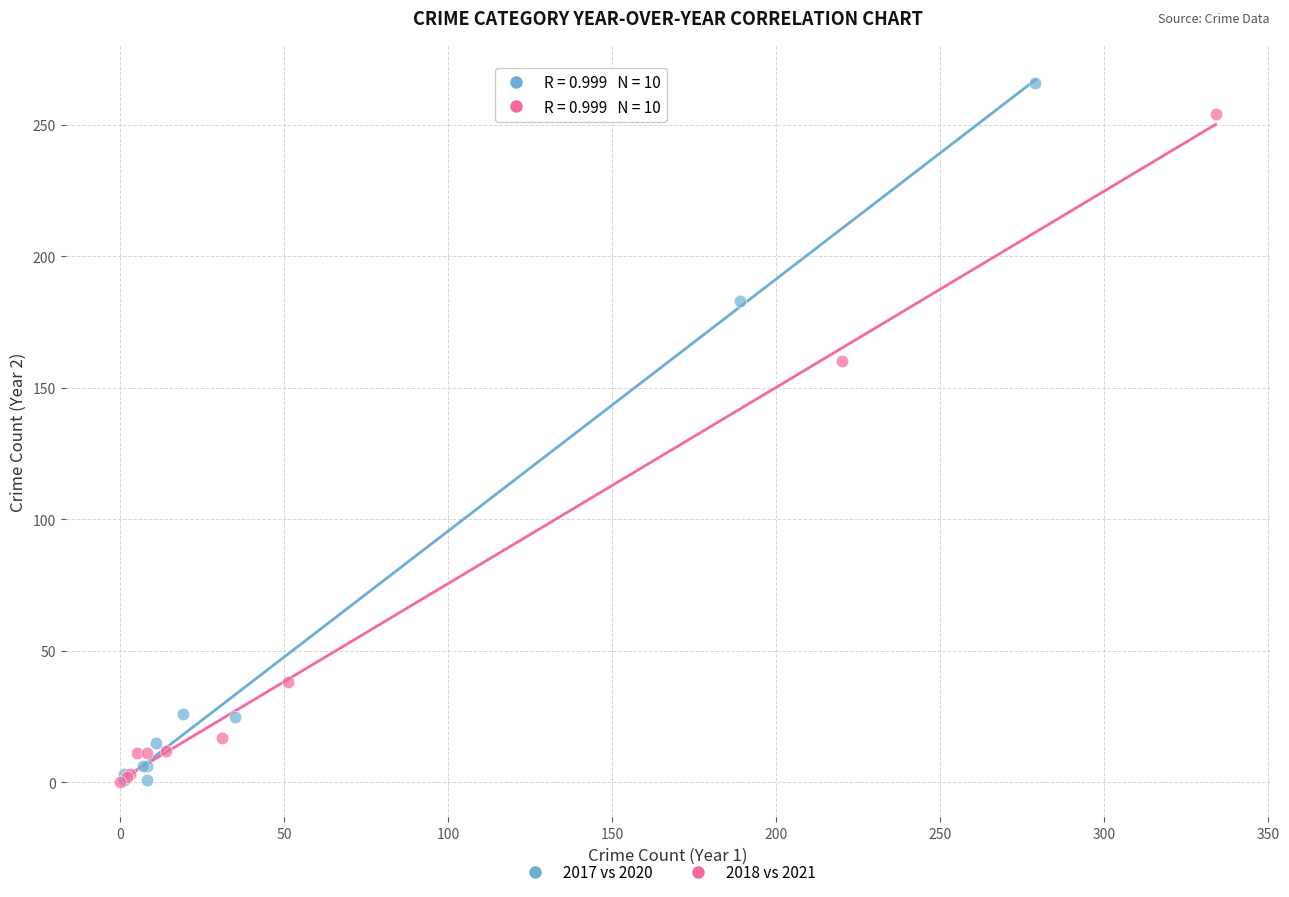

Which series has the widest spread of Y values?

2017 vs 2020